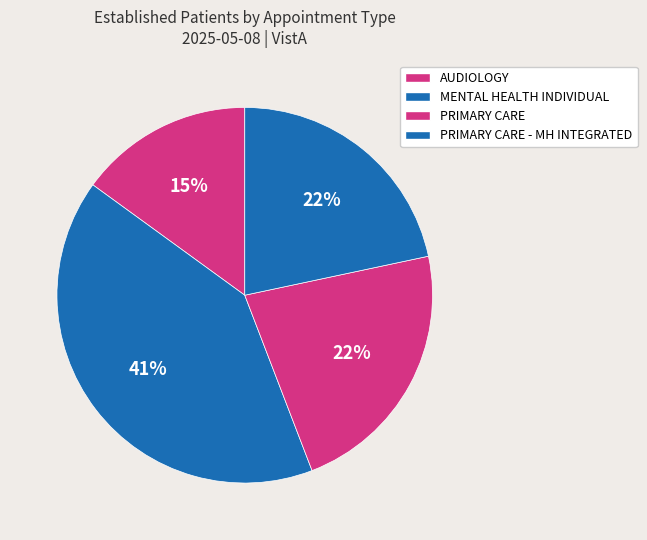

Which slice is the largest?

MENTAL HEALTH INDIVIDUAL